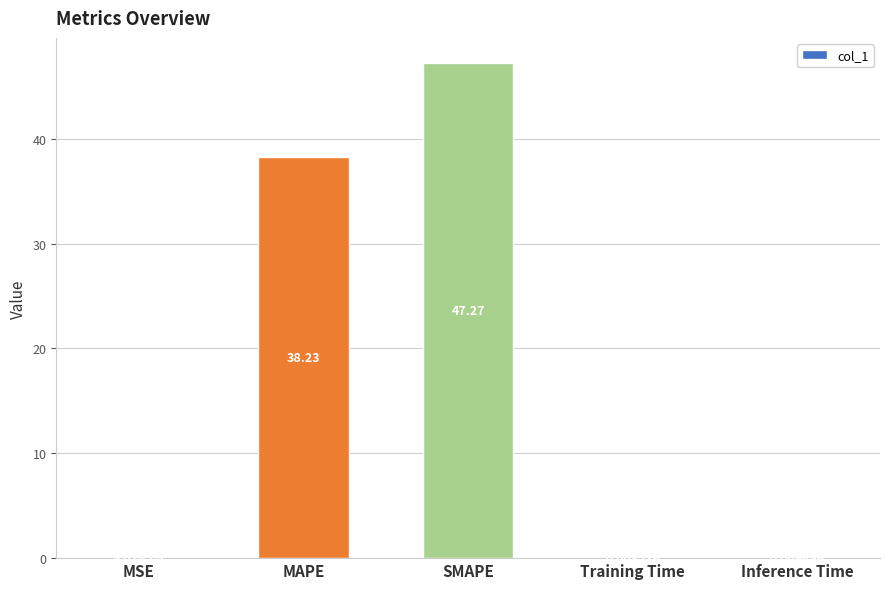

What is the sum of the values at Training Time and MAPE?

38.2